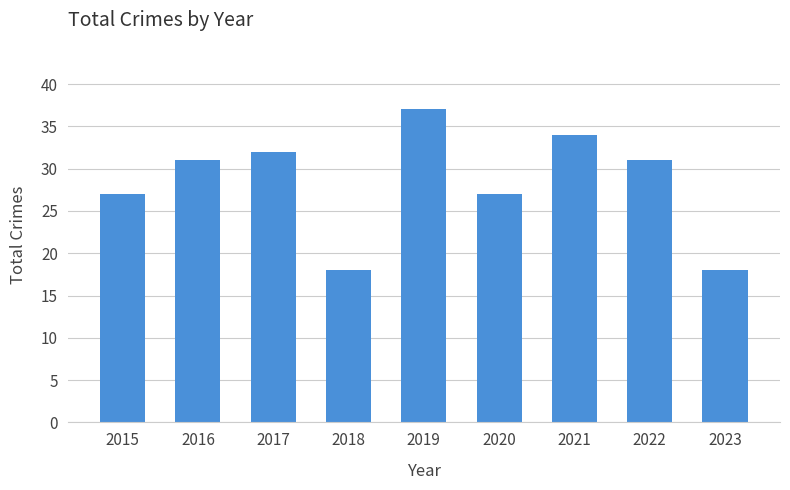

The chart shows a value of 10 at 2018. True or false?

False